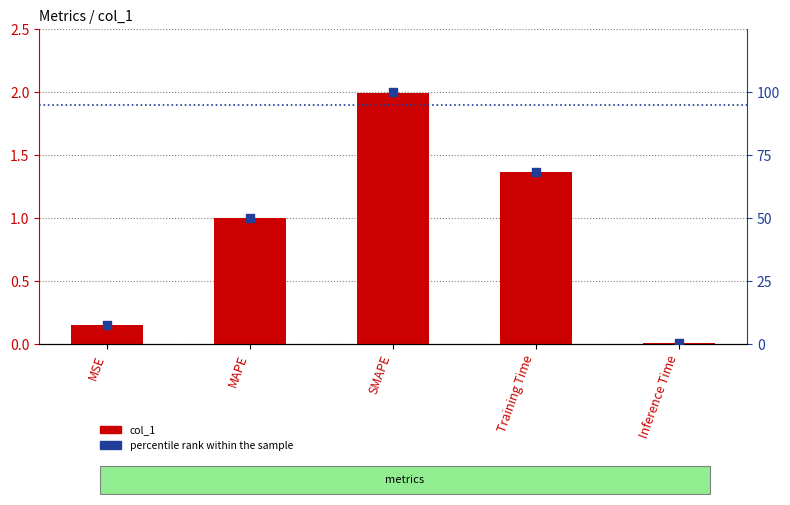

Which series has the widest spread of Y values?

percentile rank within the sample